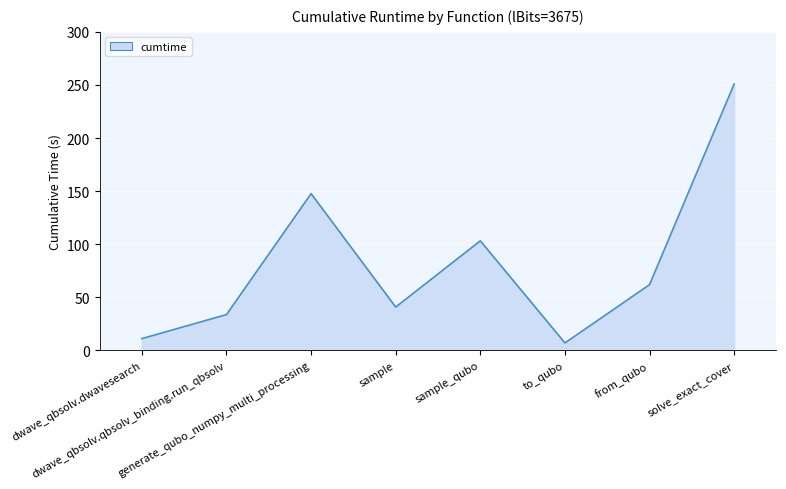

How many interior local peaks (higher than both neighbors) does the data have?

2